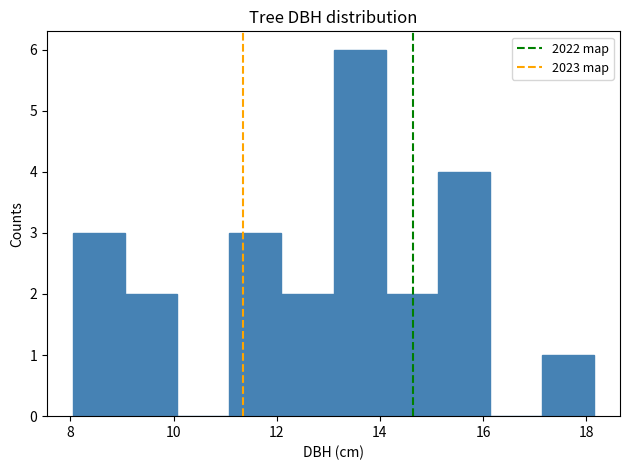

Reading left to right, transcribe this chart: for each bar, give the range it covers on the x-axis and its height. Neither the bar edges nor the heights are printed on the chart, so give them approximately, as read against the axes.

8.0 to 9.0: 3
9.0 to 10.0: 2
10.0 to 11.0: 0
11.0 to 12.0: 3
12.0 to 13.2: 2
13.2 to 14.2: 6
14.2 to 15.2: 2
15.2 to 16.2: 4
16.2 to 17.2: 0
17.2 to 18.2: 1